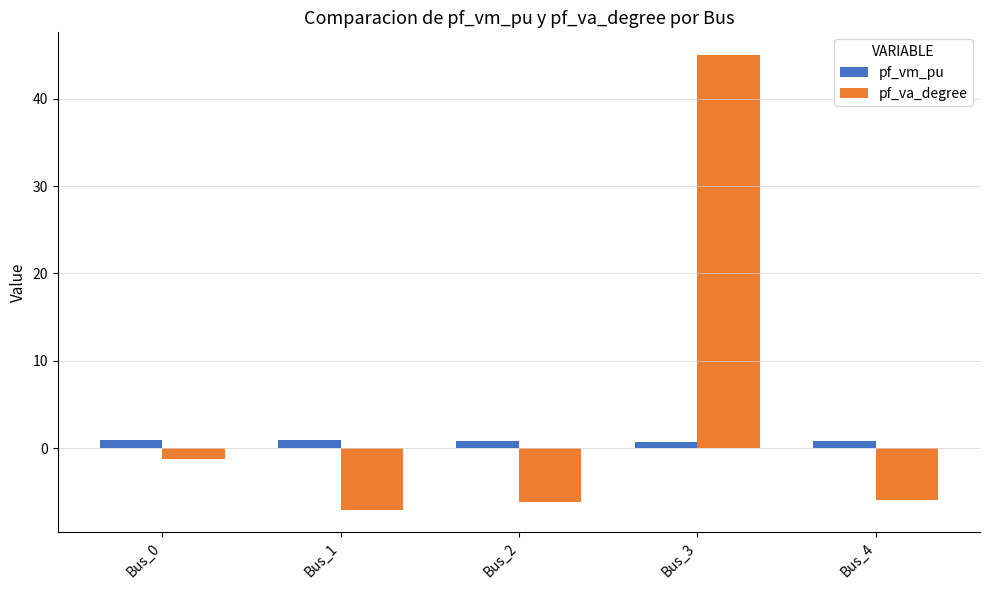

Rank the series by their average value, from highest to lowest.

pf_va_degree, pf_vm_pu